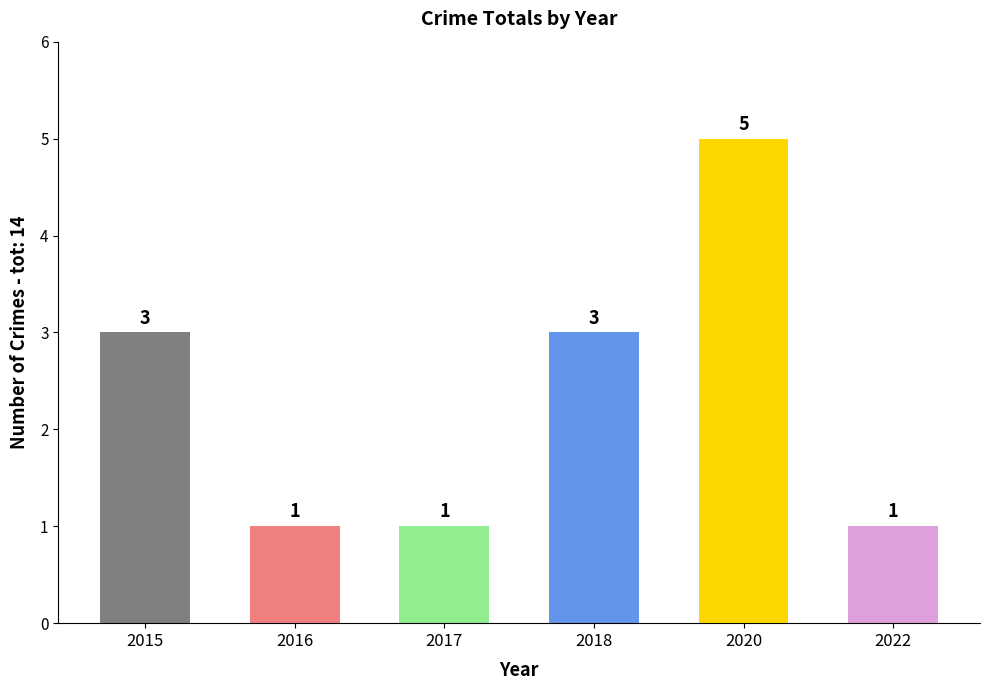

What is the difference between the second highest and second lowest values?

2